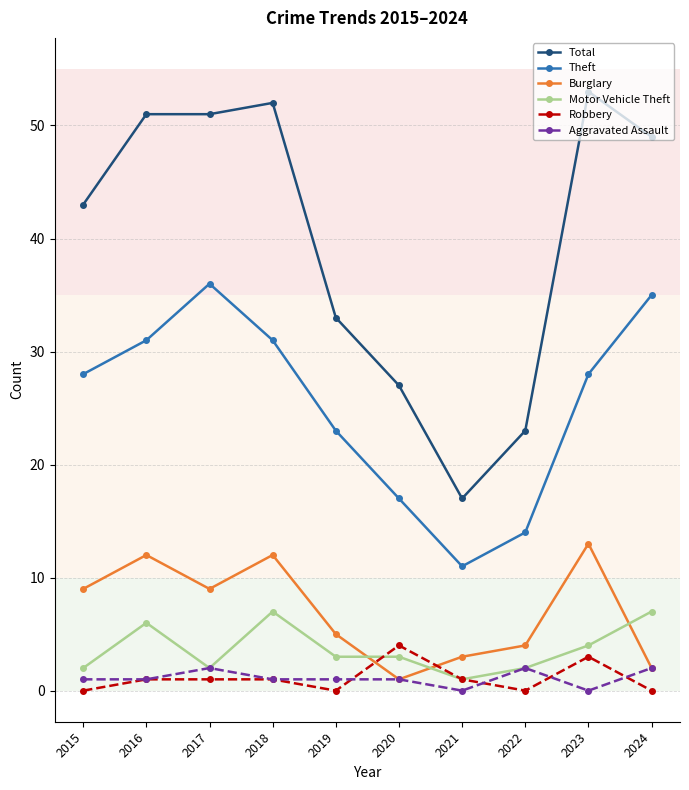

Where is the first local maximum for Motor Vehicle Theft?

2016